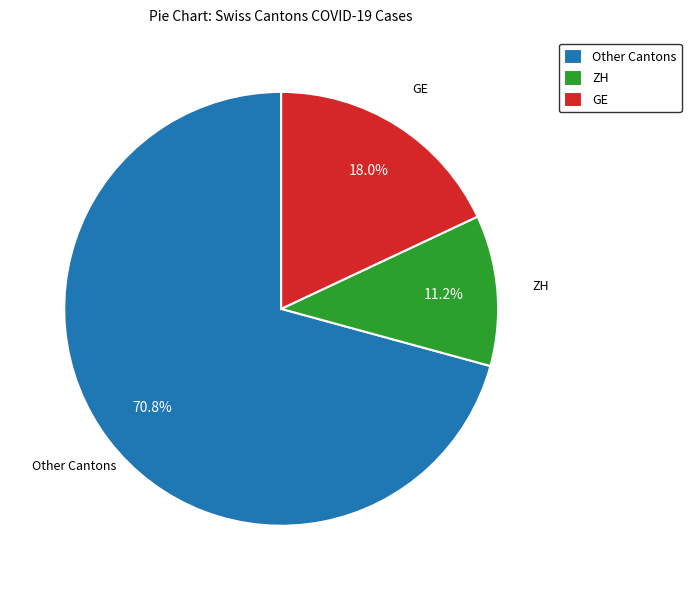

Combined, do ZH and Other Cantons account for over 50%?

Yes